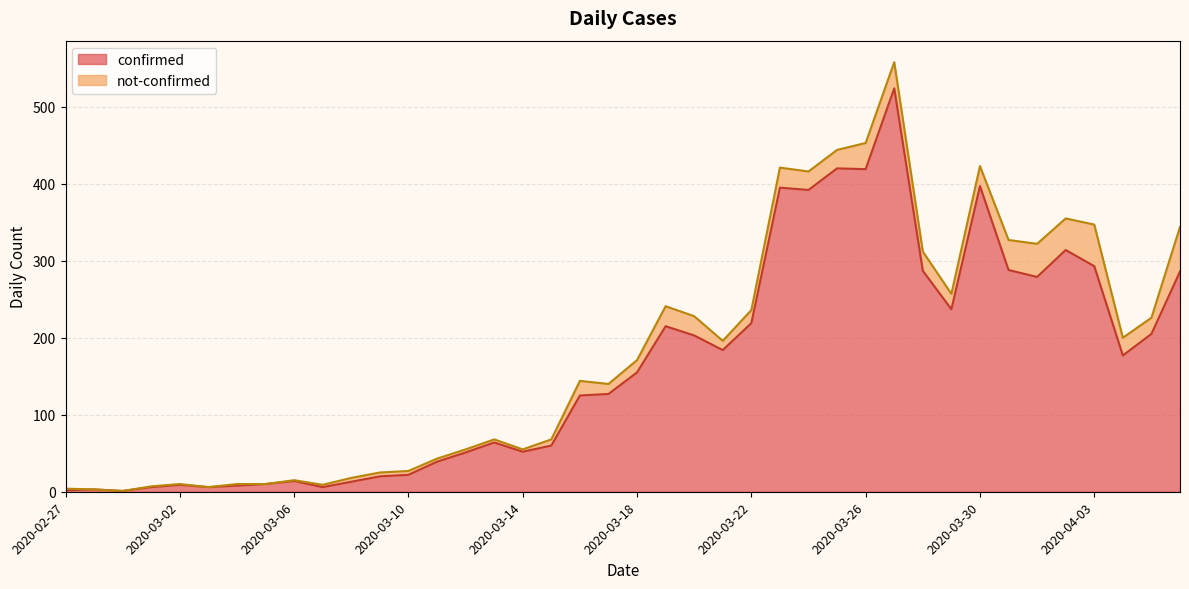

At which label does the data first exceed 155?

2020-03-19